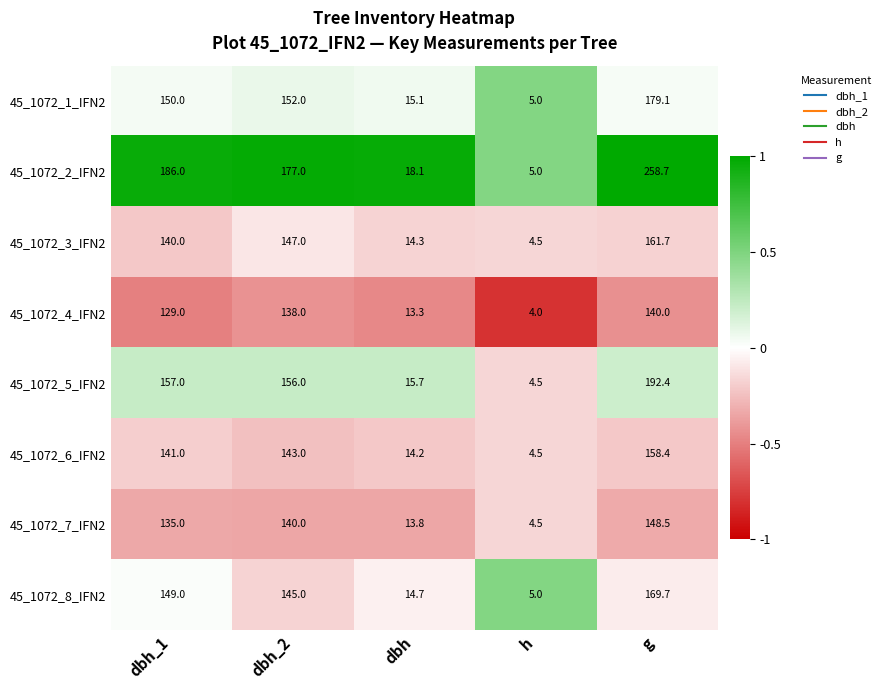

Which series has the largest total across all categories?

45_1072_2_IFN2